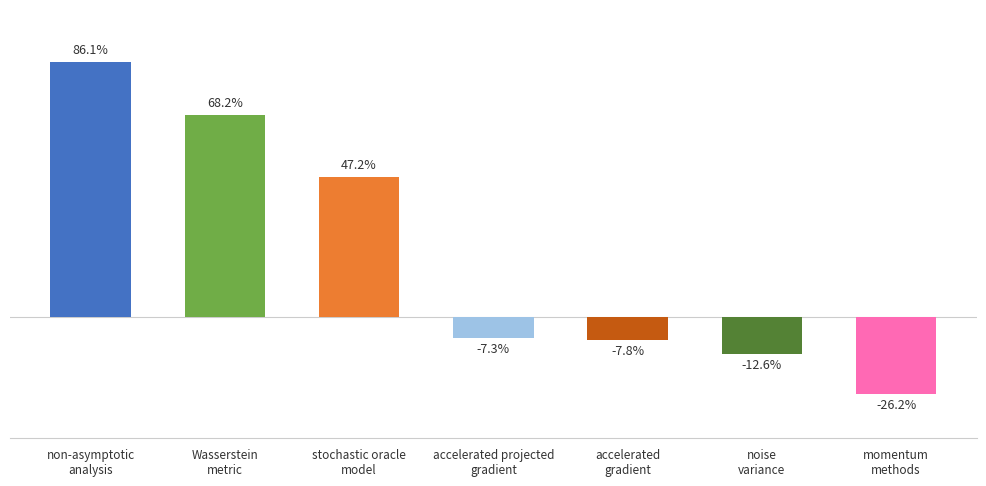

What position from the left is stochastic oracle
model?

3